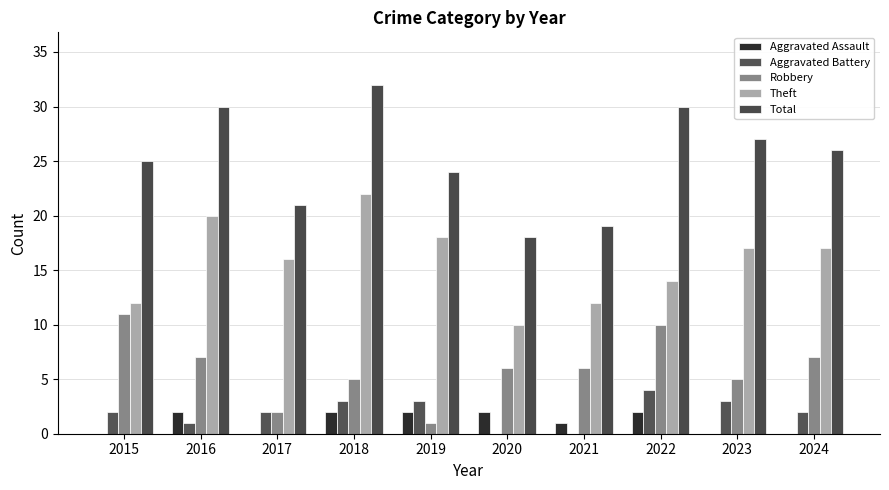

How many groups of bars are there?

10